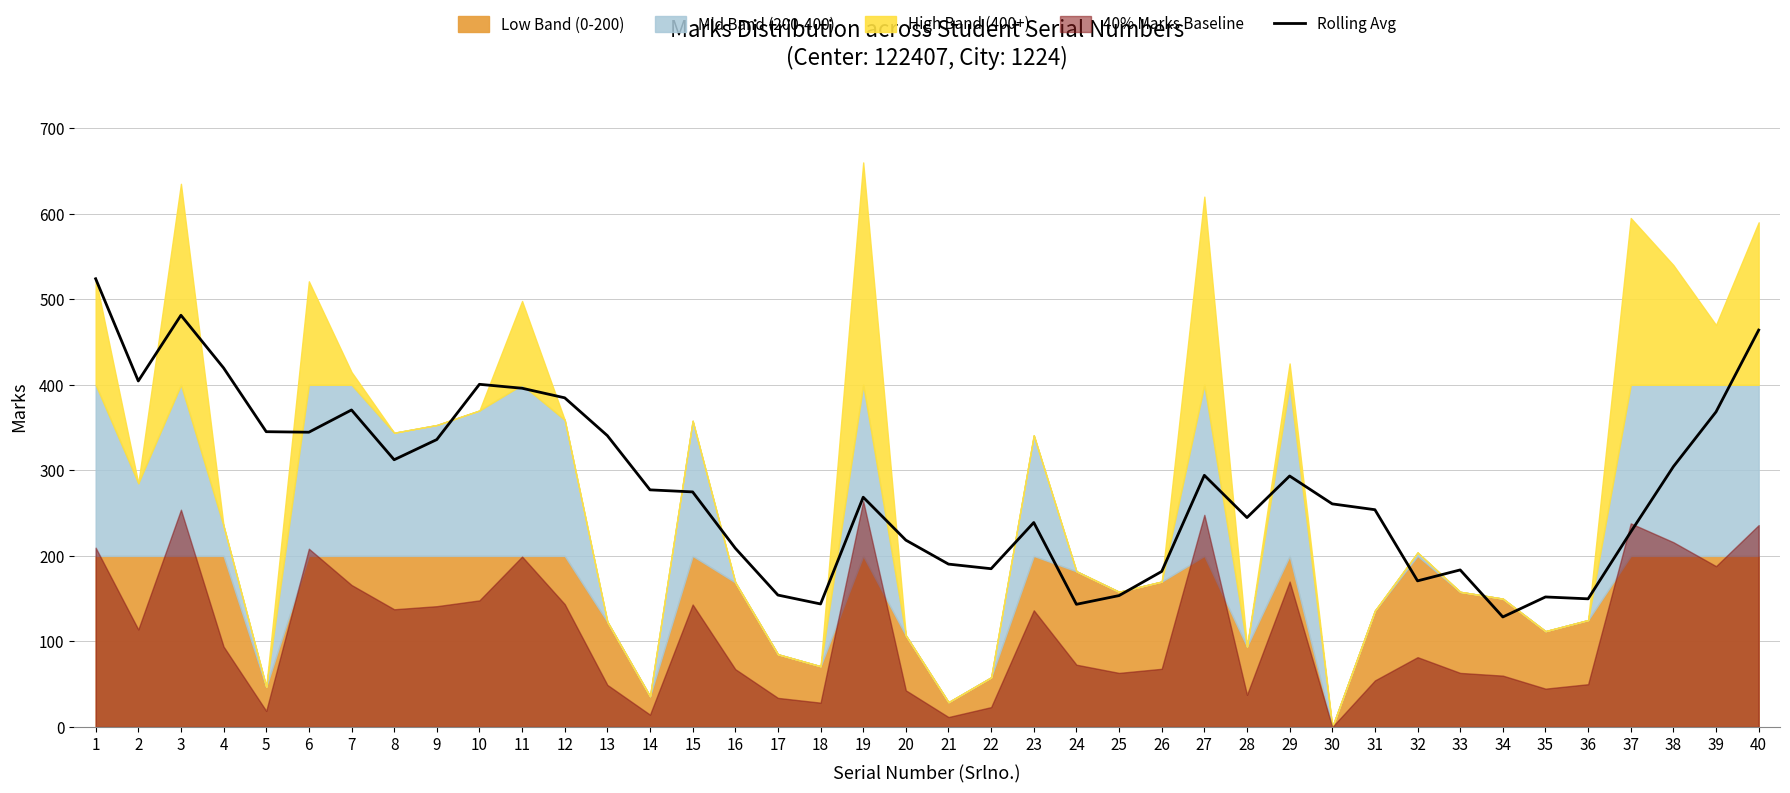

What is the maximum value for Rolling Avg?

524.0